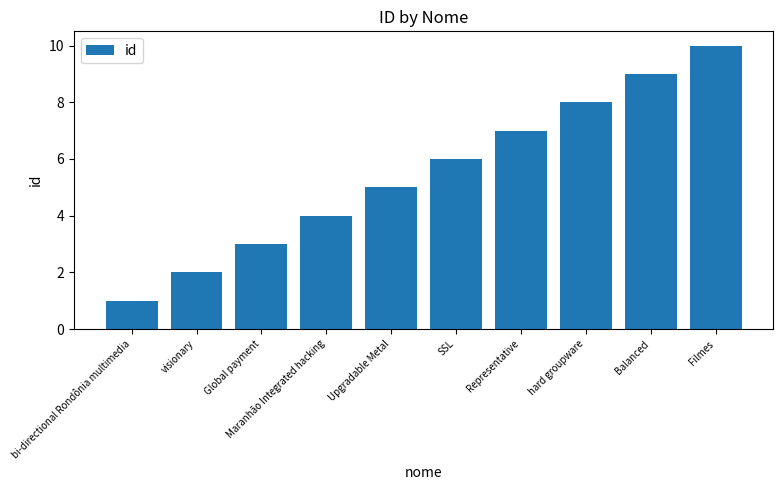

What is the value of the 2nd bar from the left?

2